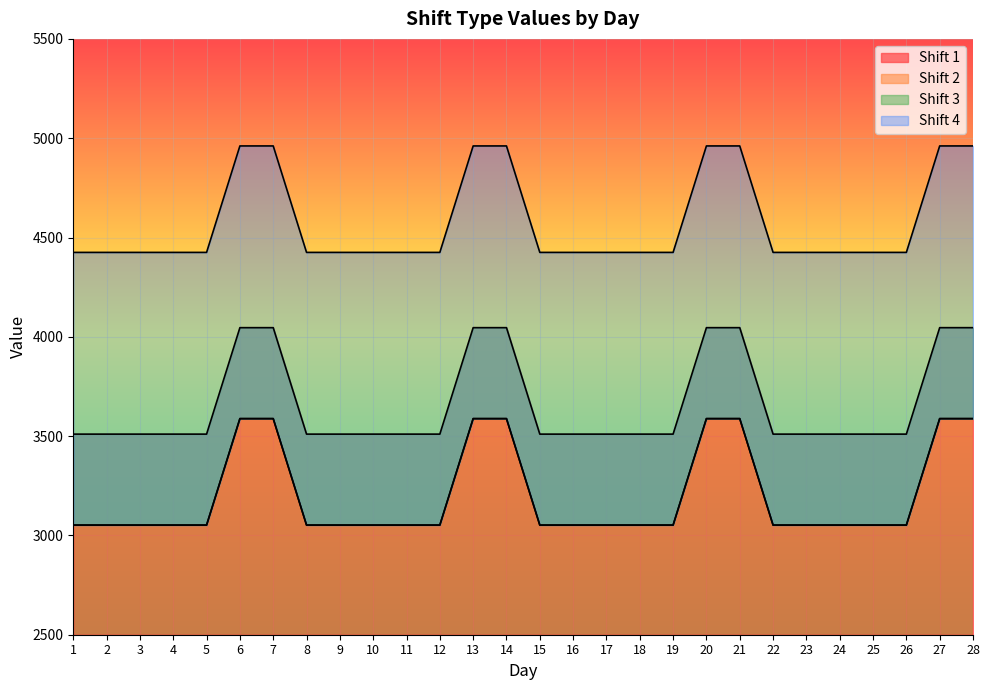

Which has a higher value, 19 or 20?

20